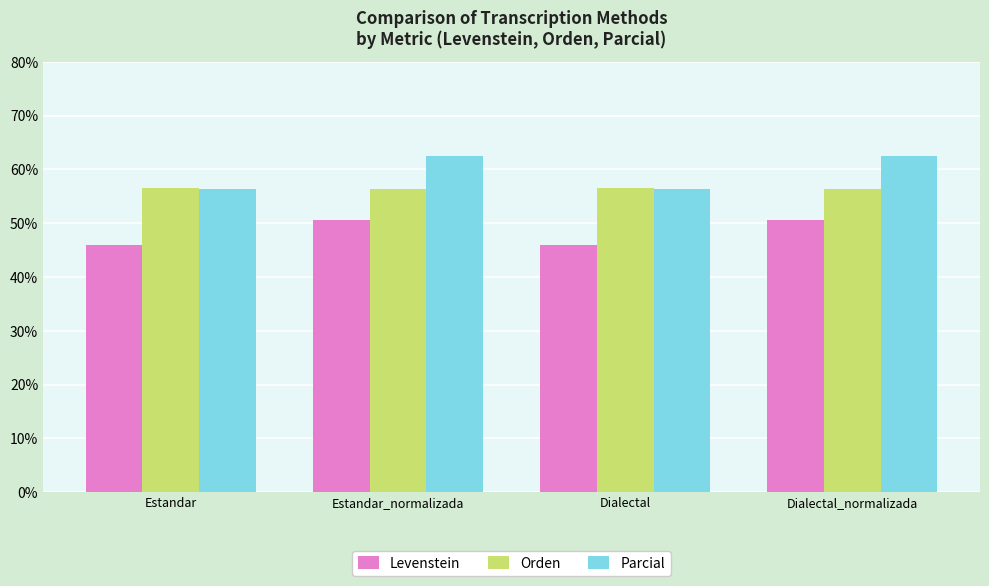

What is the approximate value of Levenstein at Estandar_normalizada?

50.6